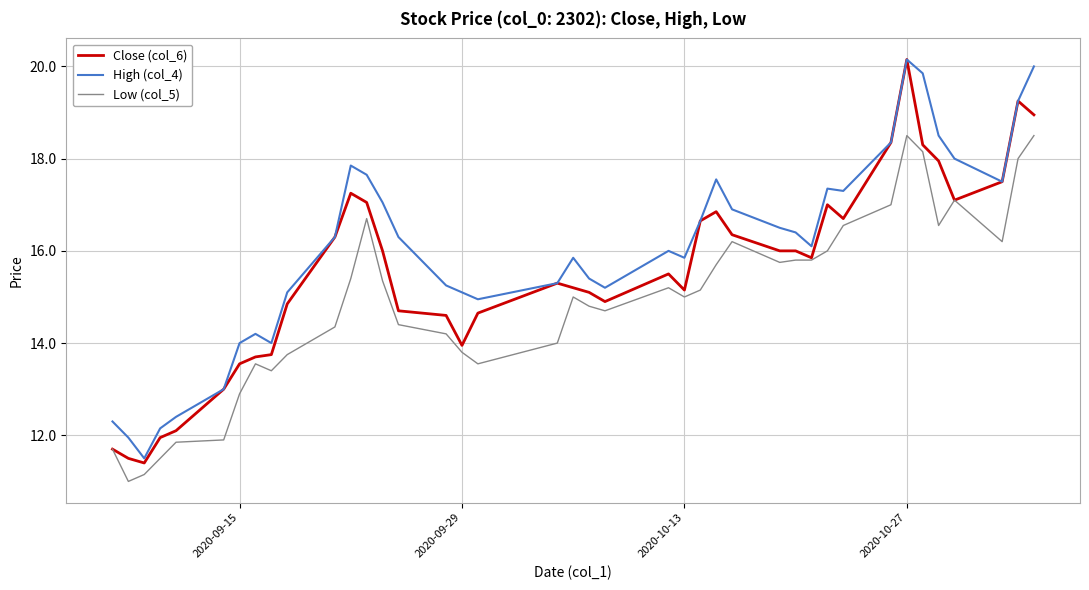

True or false: High (col_4) and Low (col_5) cross at least once.

False